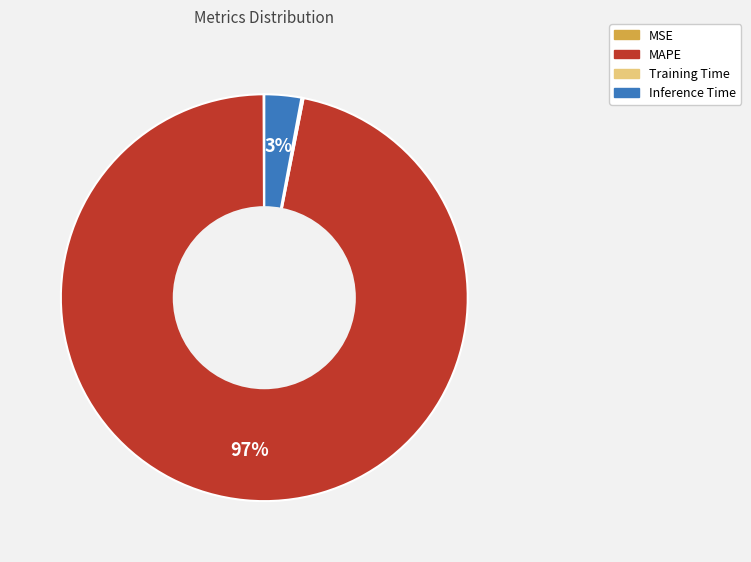

What percentage is the MAPE slice, to the nearest percent?

97%